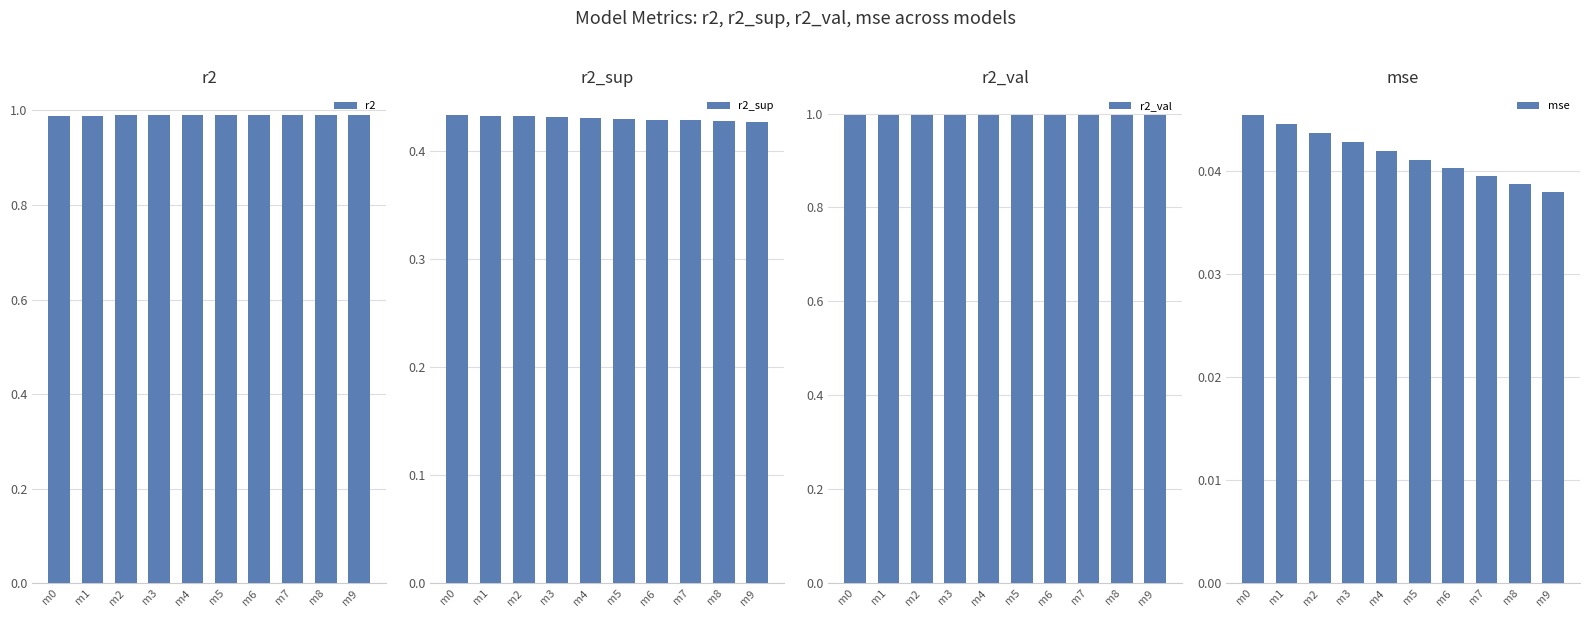

What are all the series names shown in the legend?

r2, r2_sup, r2_val, mse